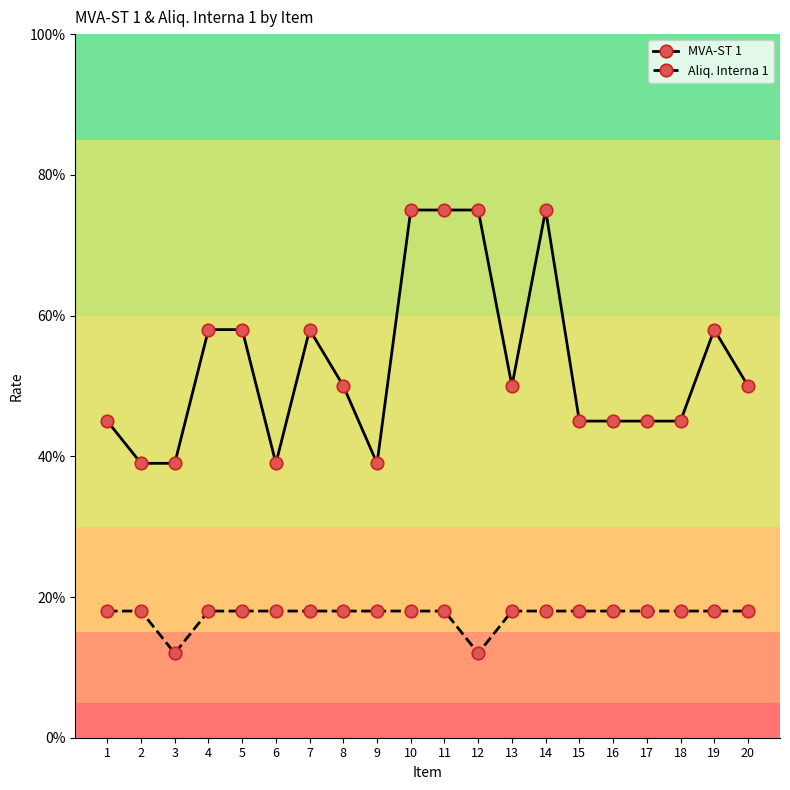

What are all the series names shown in the legend?

MVA-ST 1, Aliq. Interna 1